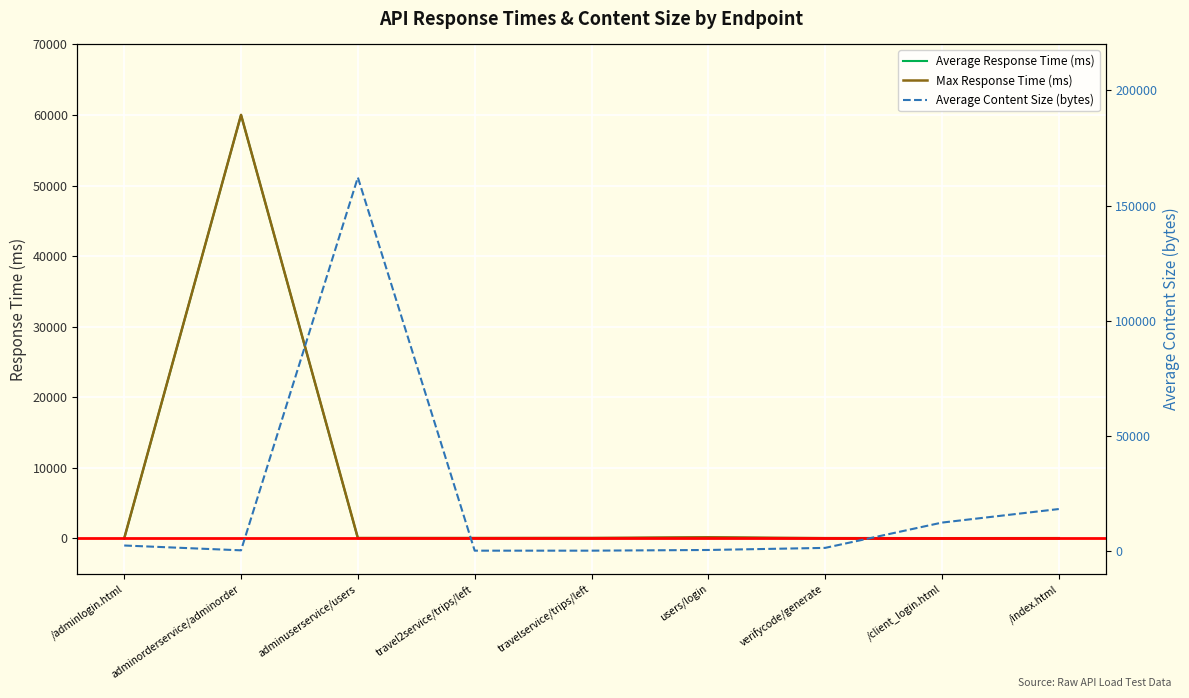

How many data points does each series have?

9